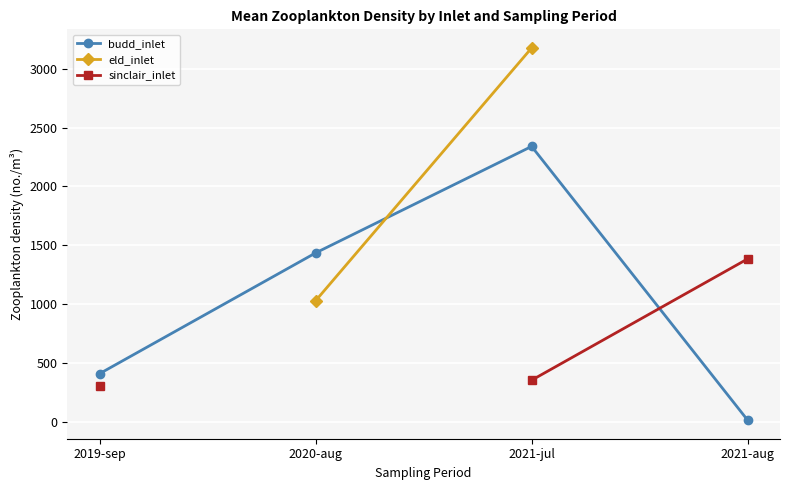

True or false: budd_inlet has more than 0 points higher than both neighbors.

True